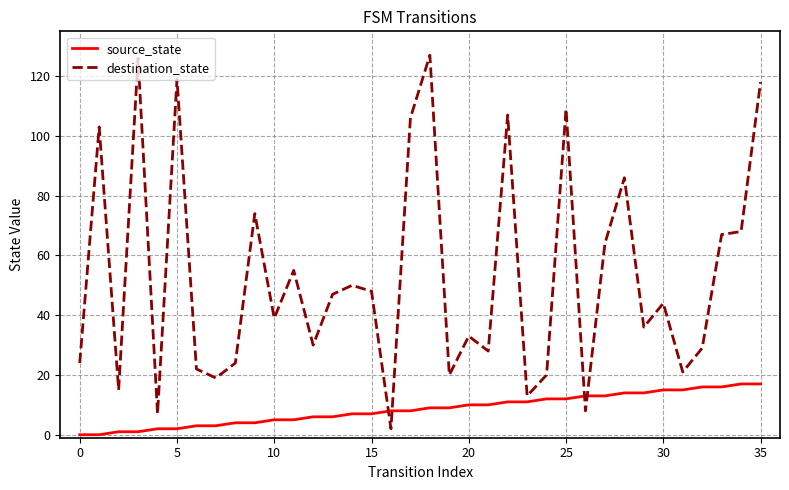

What is the maximum value for destination_state?

127